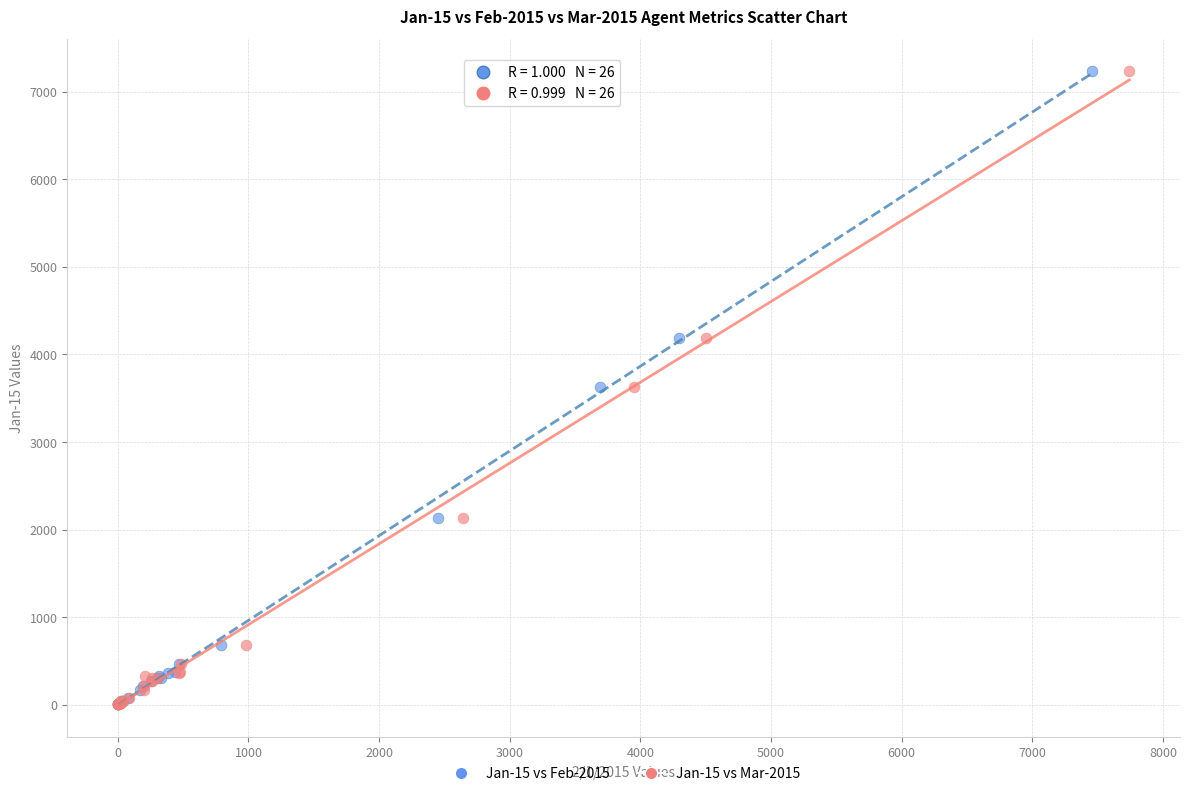

What are all the series names shown in the legend?

Jan-15 vs Feb-2015, Jan-15 vs Mar-2015